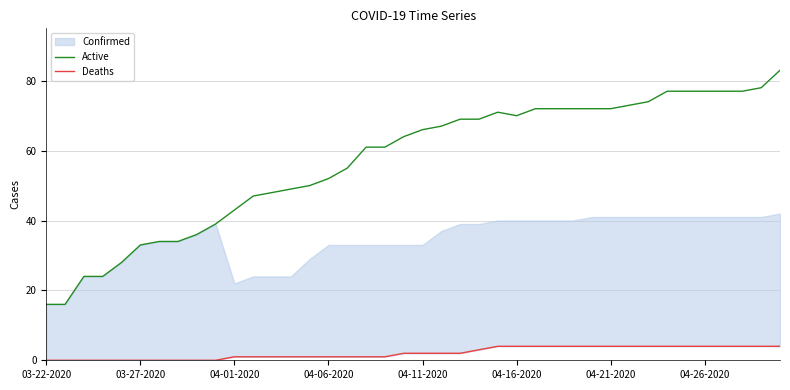

True or false: Deaths and Active intersect in this chart.

False